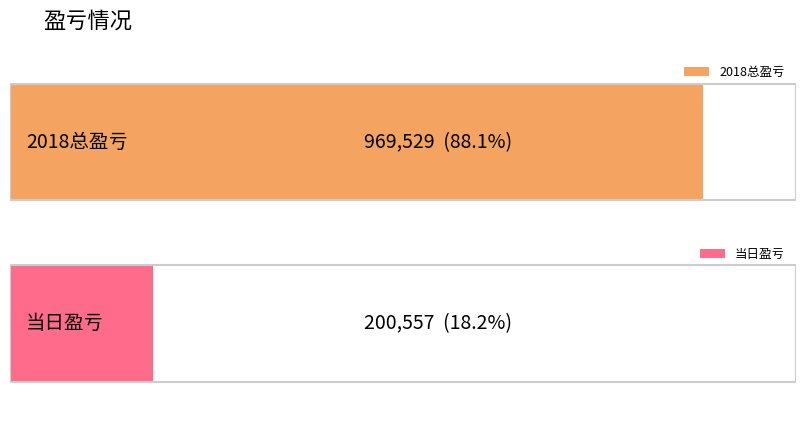

What is the sum of all values?

1170086